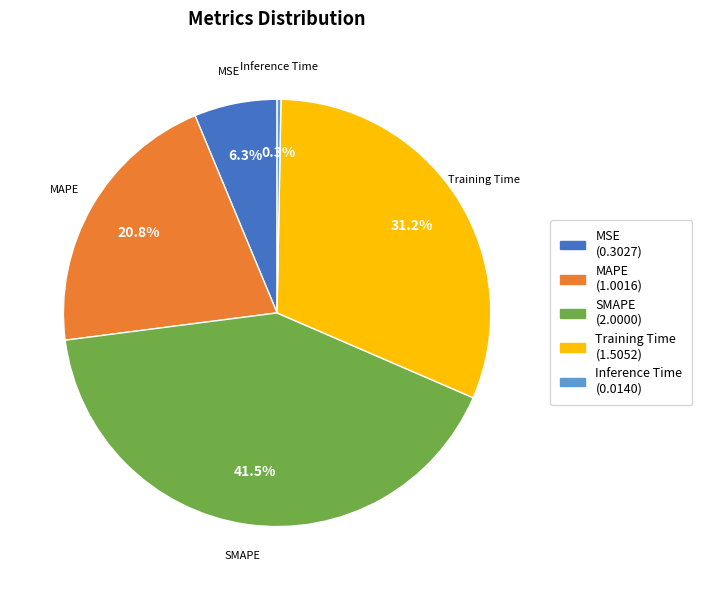

To the nearest percent, what portion does MAPE represent?

21%